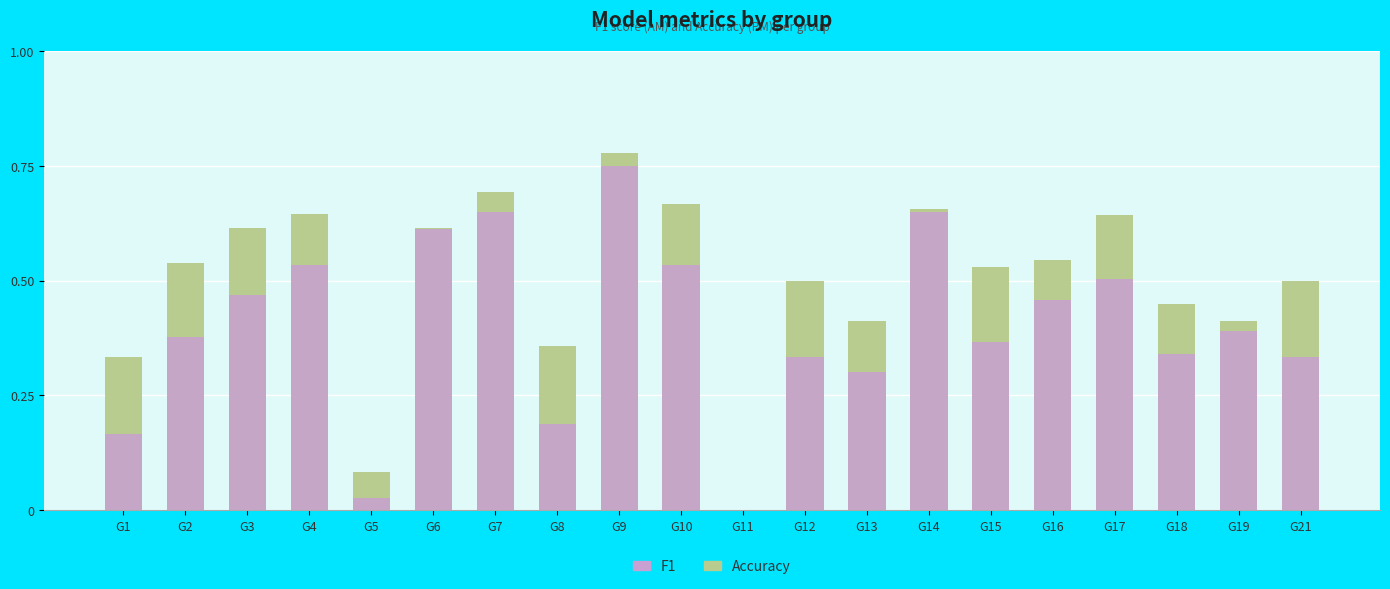

Reading left to right, what are all the values shown in this chart?

accuracy: 0.3	0.5	0.6	0.6	0.1	0.6	0.7	0.4	0.8	0.7	0.0	0.5	0.4	0.7	0.5	0.5	0.6	0.5	0.4	0.5
f1: 0.2	0.4	0.5	0.5	0.0	0.6	0.6	0.2	0.8	0.5	0.0	0.3	0.3	0.6	0.4	0.5	0.5	0.3	0.4	0.3